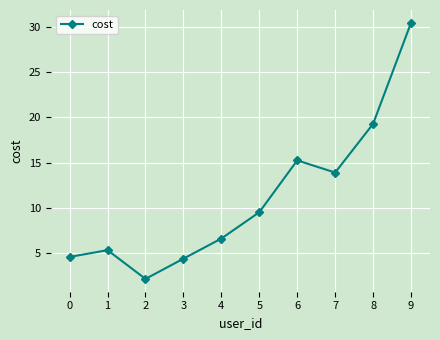

Is it true that the value at 7 is 13.9?

True